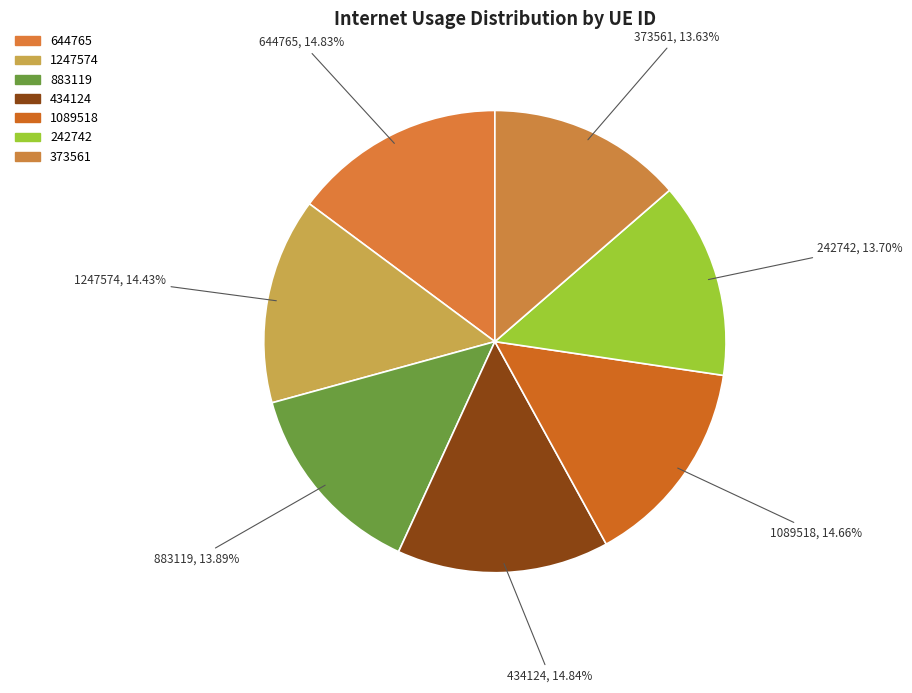

To the nearest percent, what is the average slice percentage?

14%